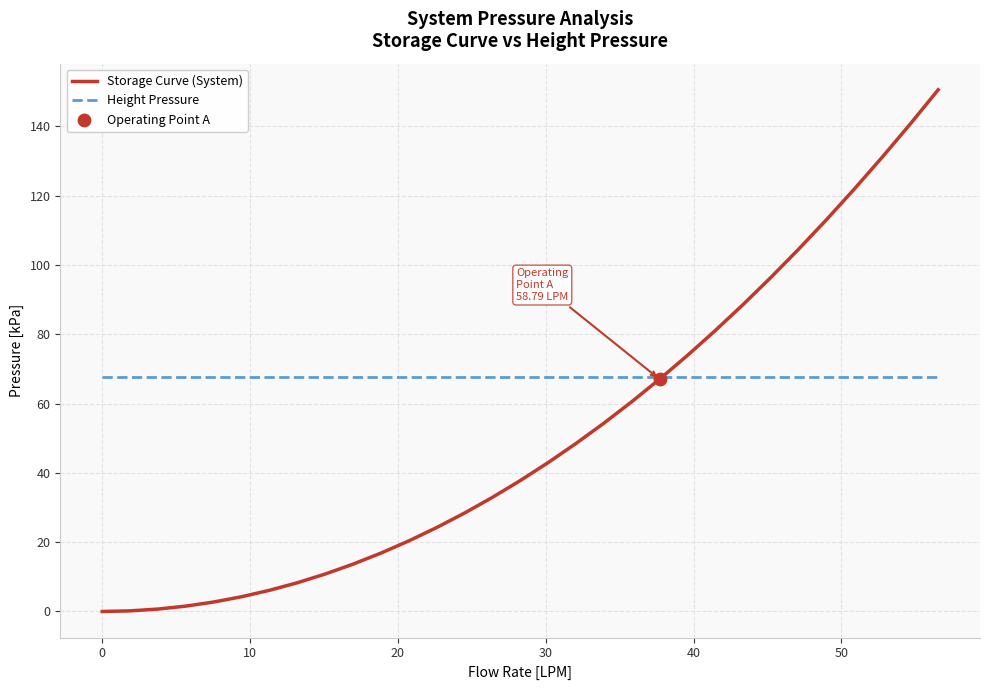

Which series has the largest total across all categories?

Height Pressure